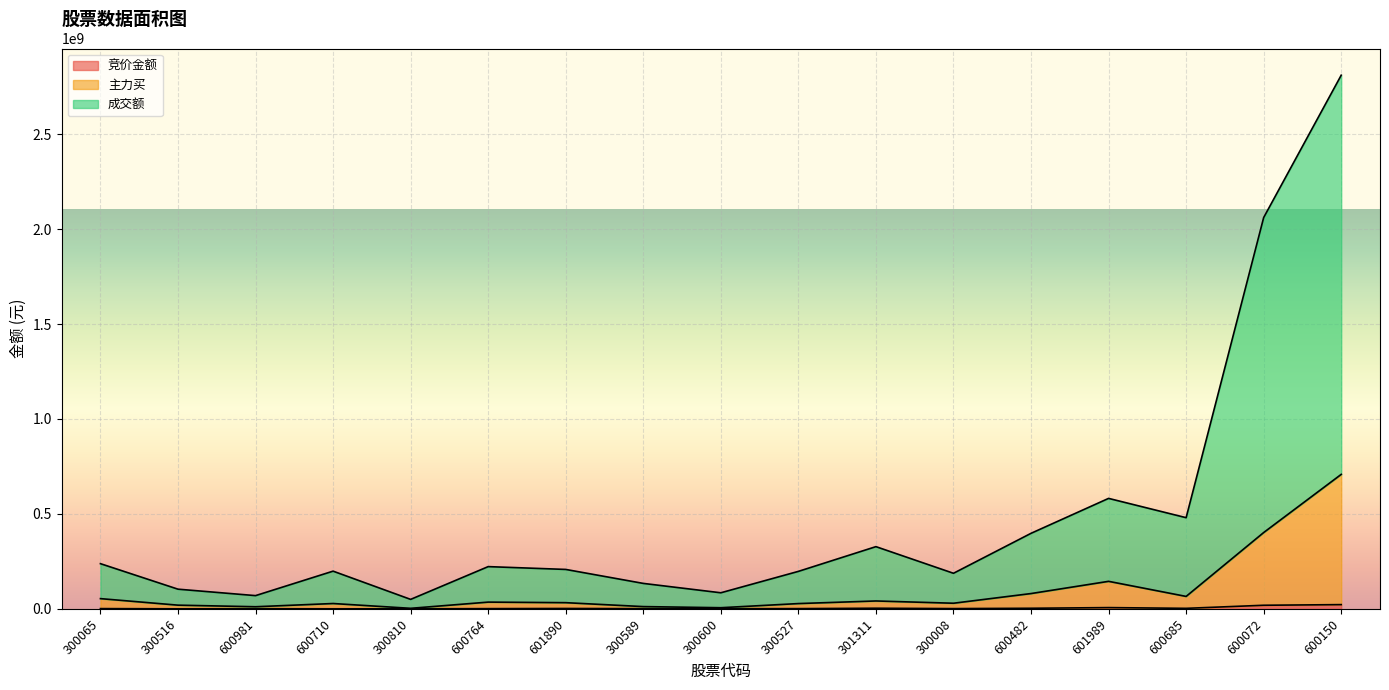

Which series has the largest range (max minus min)?

成交额